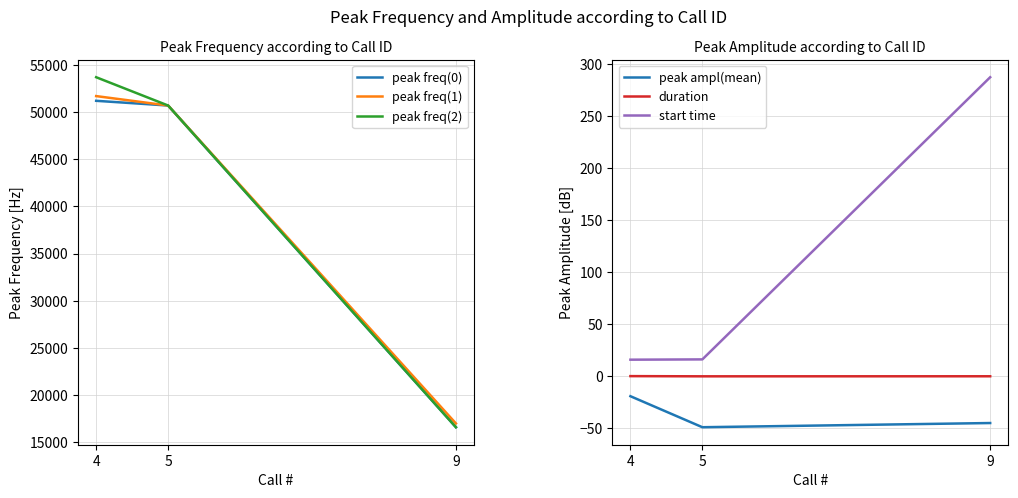

What is the value of the start time point at the 1st from the left?

16.0